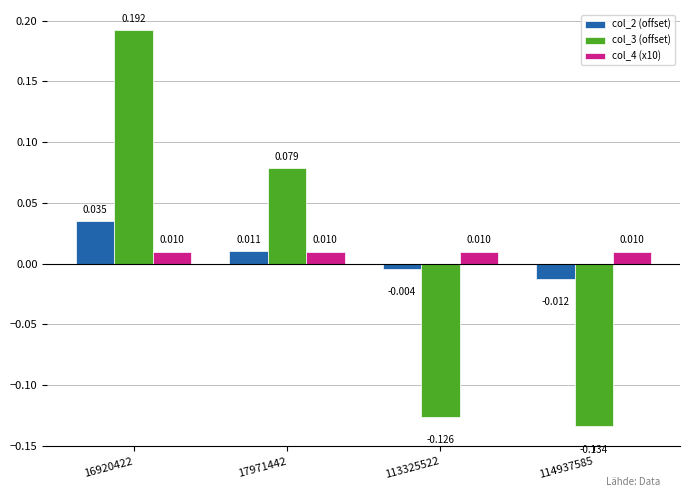

How many negative values does the col_2 (offset) series have?

2